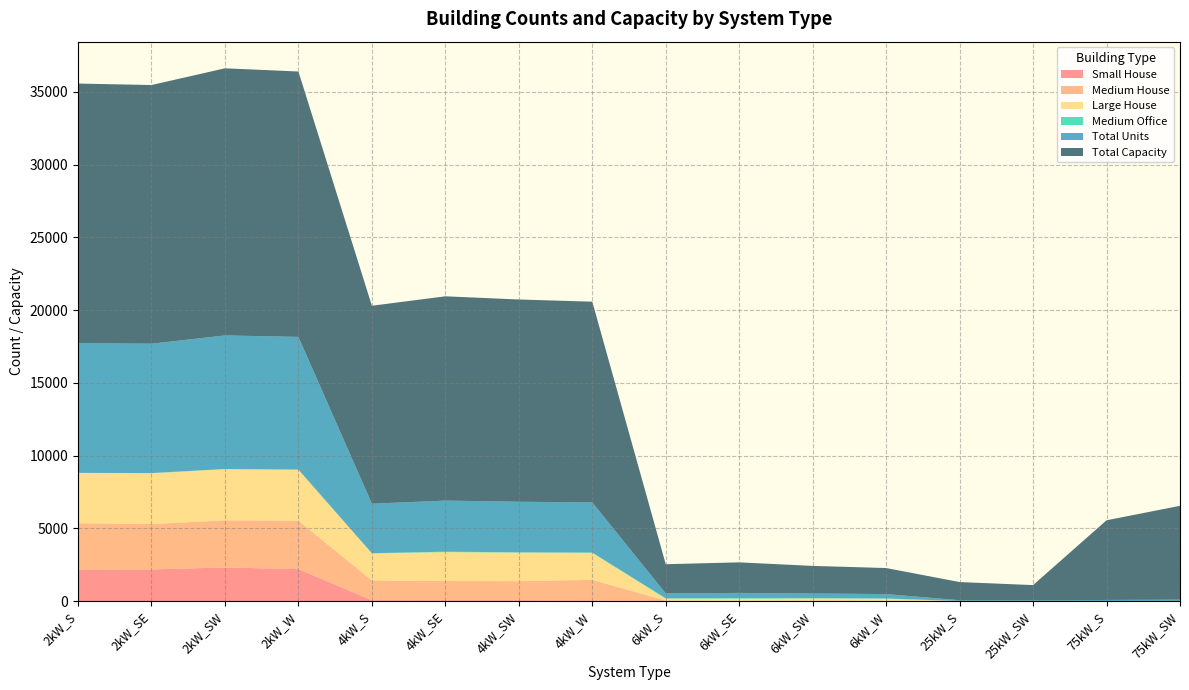

Reading left to right, extract all data points from this chart.

Small House: 2kW_S=2165	2kW_SE=2175	2kW_SW=2307	2kW_W=2194	4kW_S=57	4kW_SE=55	4kW_SW=55	4kW_W=43	6kW_S=0	6kW_SE=0	6kW_SW=0	6kW_W=0	25kW_S=0	25kW_SW=0	75kW_S=0	75kW_SW=0
Medium House: 2kW_S=3186	2kW_SE=3118	2kW_SW=3240	2kW_W=3328	4kW_S=1359	4kW_SE=1320	4kW_SW=1314	4kW_W=1414	6kW_S=34	6kW_SE=27	6kW_SW=38	6kW_W=33	25kW_S=0	25kW_SW=0	75kW_S=0	75kW_SW=0
Large House: 2kW_S=3456	2kW_SE=3491	2kW_SW=3517	2kW_W=3505	4kW_S=1861	4kW_SE=1987	4kW_SW=1960	4kW_W=1856	6kW_S=129	6kW_SE=136	6kW_SW=140	6kW_W=124	25kW_S=0	25kW_SW=0	75kW_S=0	75kW_SW=0
Medium Office: 2kW_S=0	2kW_SE=14	2kW_SW=11	2kW_W=8	4kW_S=12	4kW_SE=31	4kW_SW=20	4kW_W=20	6kW_S=30	6kW_SE=46	6kW_SW=25	6kW_W=26	25kW_S=5	25kW_SW=4	75kW_S=2	75kW_SW=9
Total Units: 2kW_S=8919	2kW_SE=8888	2kW_SW=9179	2kW_W=9119	4kW_S=3401	4kW_SE=3510	4kW_SW=3475	4kW_W=3448	6kW_S=334	6kW_SE=350	6kW_SW=316	6kW_W=298	25kW_S=50	25kW_SW=42	75kW_S=73	75kW_SW=86
Total Capacity: 2kW_S=17838	2kW_SE=17776	2kW_SW=18358	2kW_W=18238	4kW_S=13604	4kW_SE=14040	4kW_SW=13900	4kW_W=13792	6kW_S=2004	6kW_SE=2100	6kW_SW=1896	6kW_W=1788	25kW_S=1250	25kW_SW=1050	75kW_S=5475	75kW_SW=6450